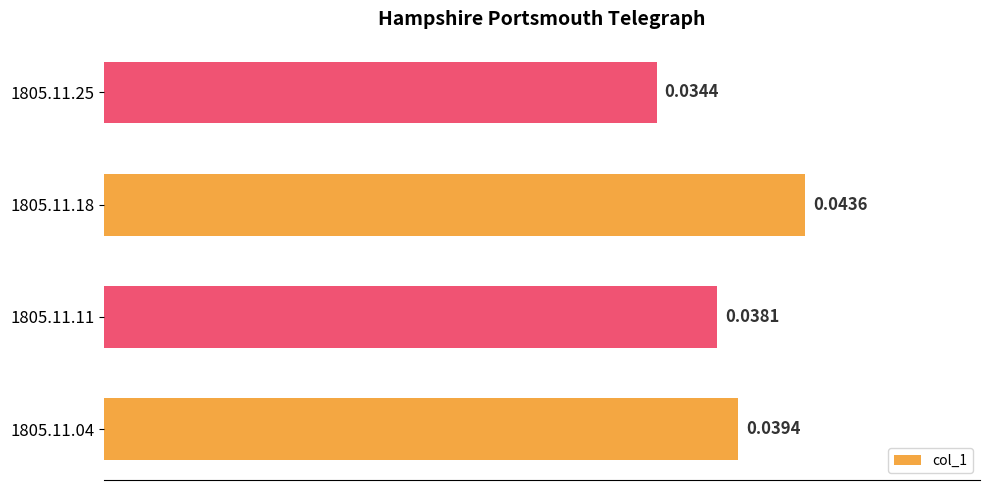

Are the bars horizontal?

Yes